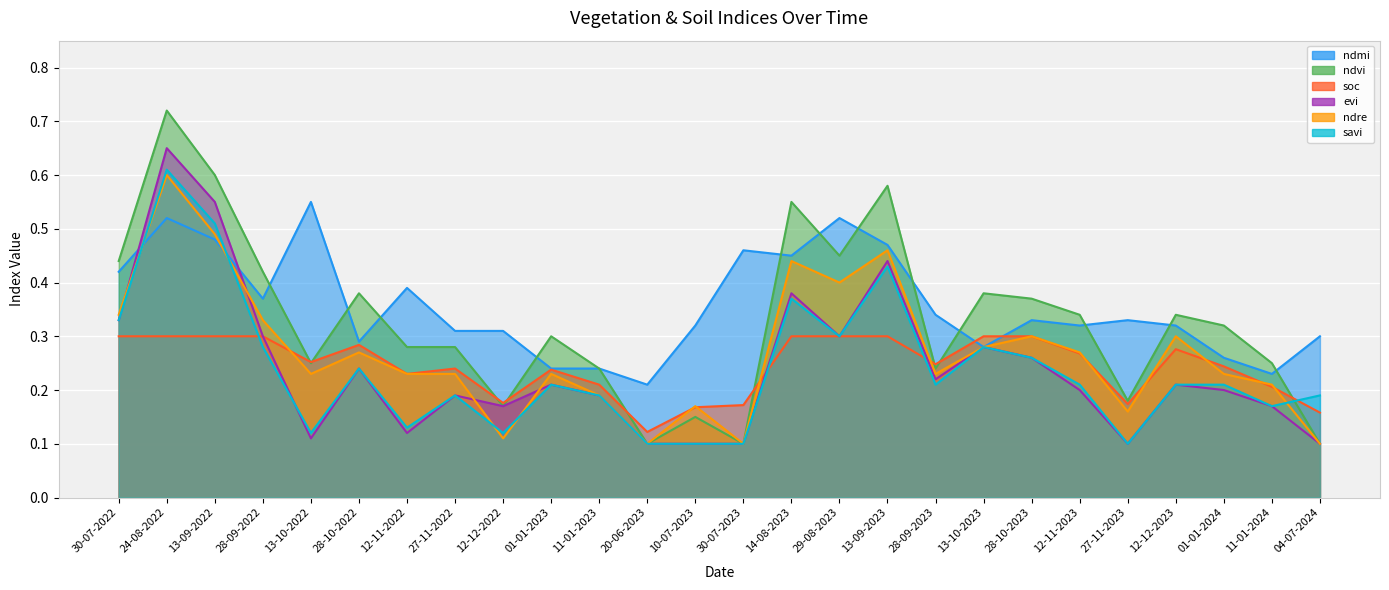

True or false: savi and ndmi cross at least once.

True